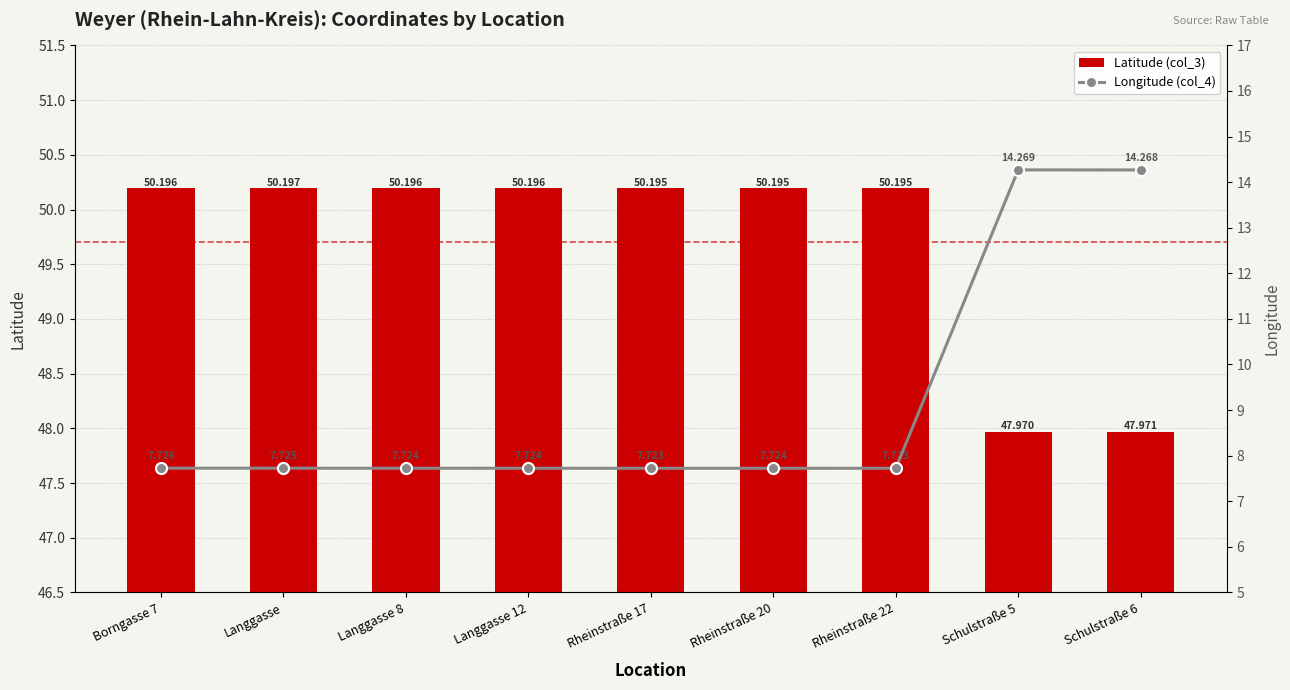

What position from the left is Rheinstraße 20?

6